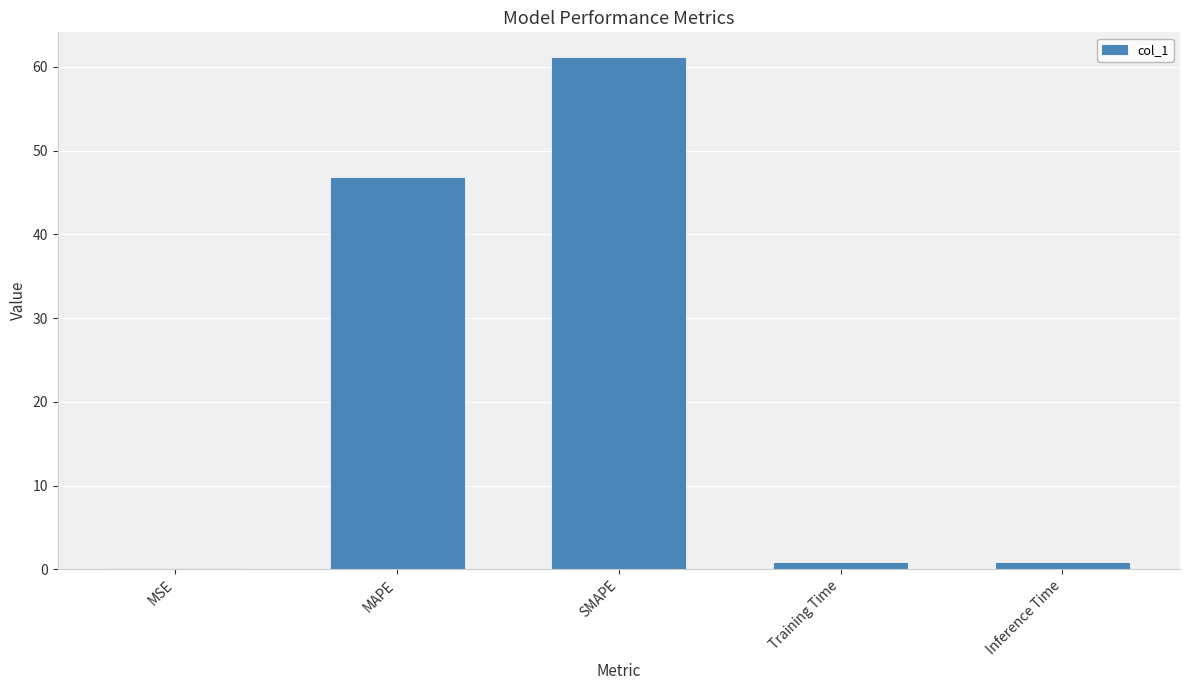

True or false: the data shows 61.1 at SMAPE.

True